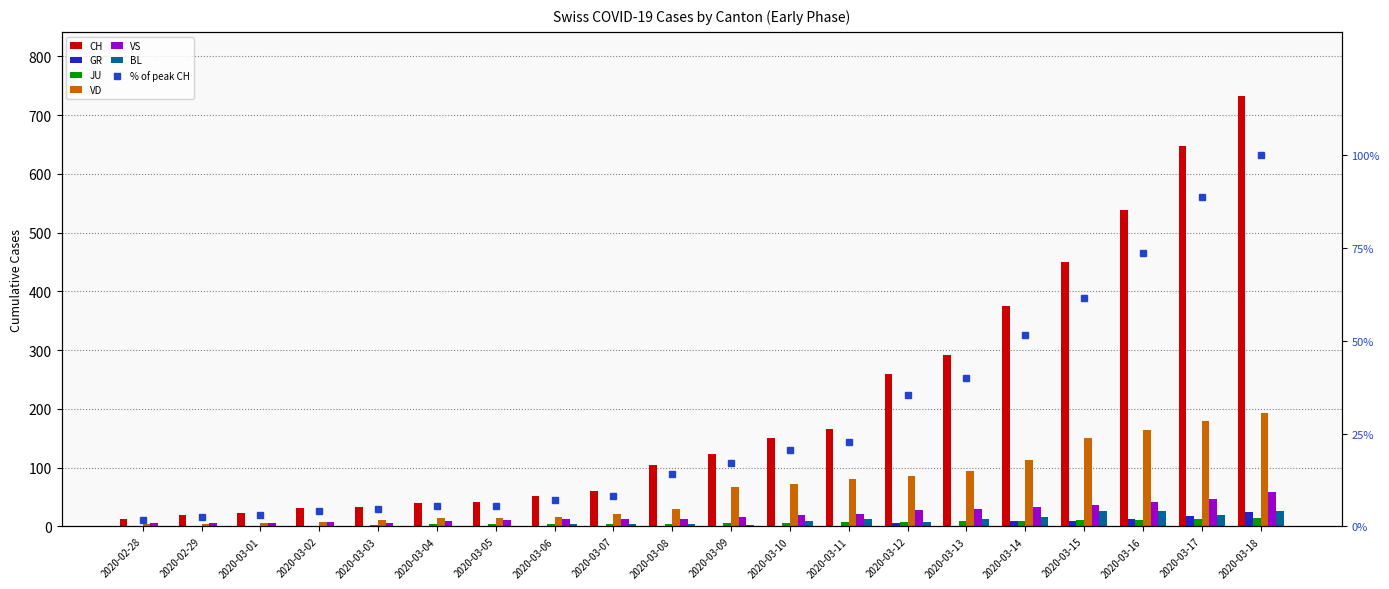

What is the total value across all series at 2020-03-05?

73